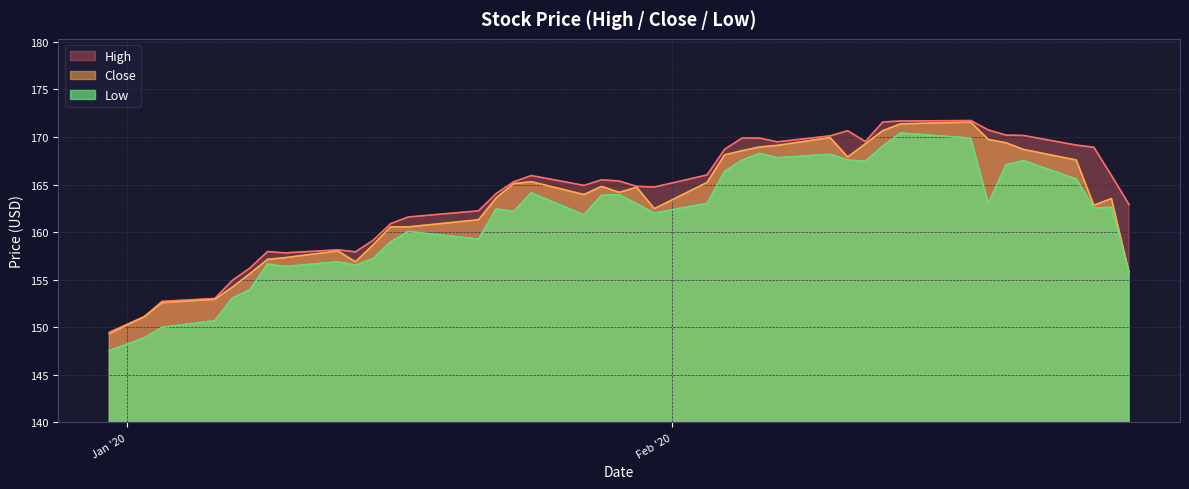

Which series has the widest spread of values?

Low